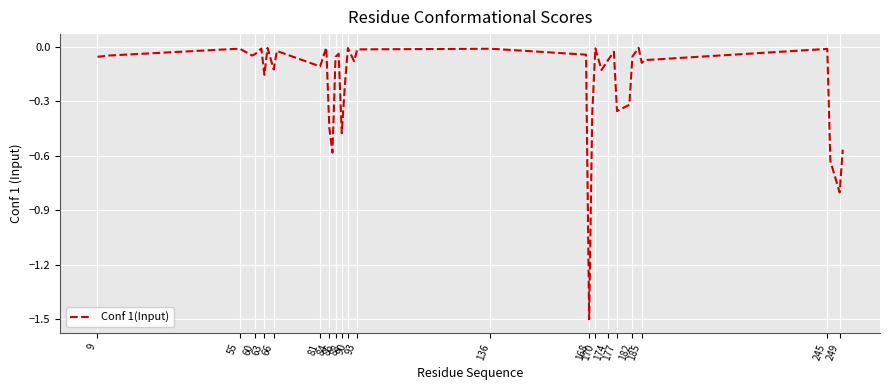

What is the difference between the maximum and minimum values?

1.5